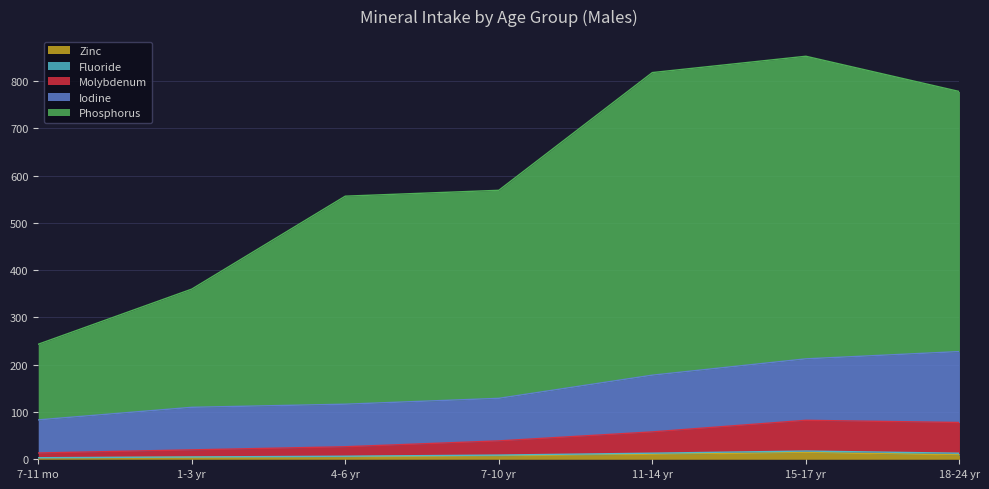

Does the chart display data point markers on the line(s)?

No